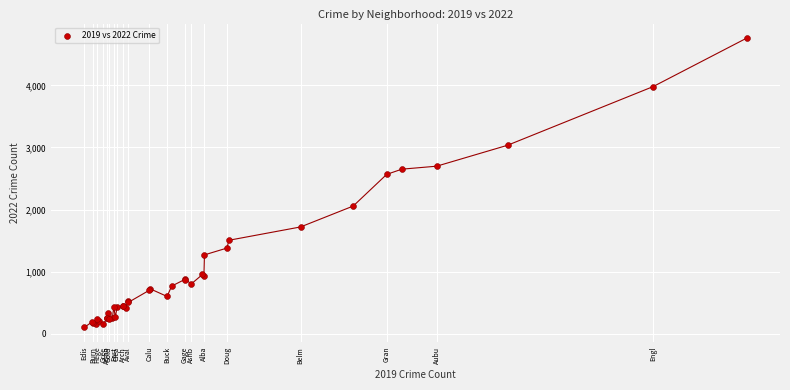

What Y value in the scatter plot is closest to 2431?

2566